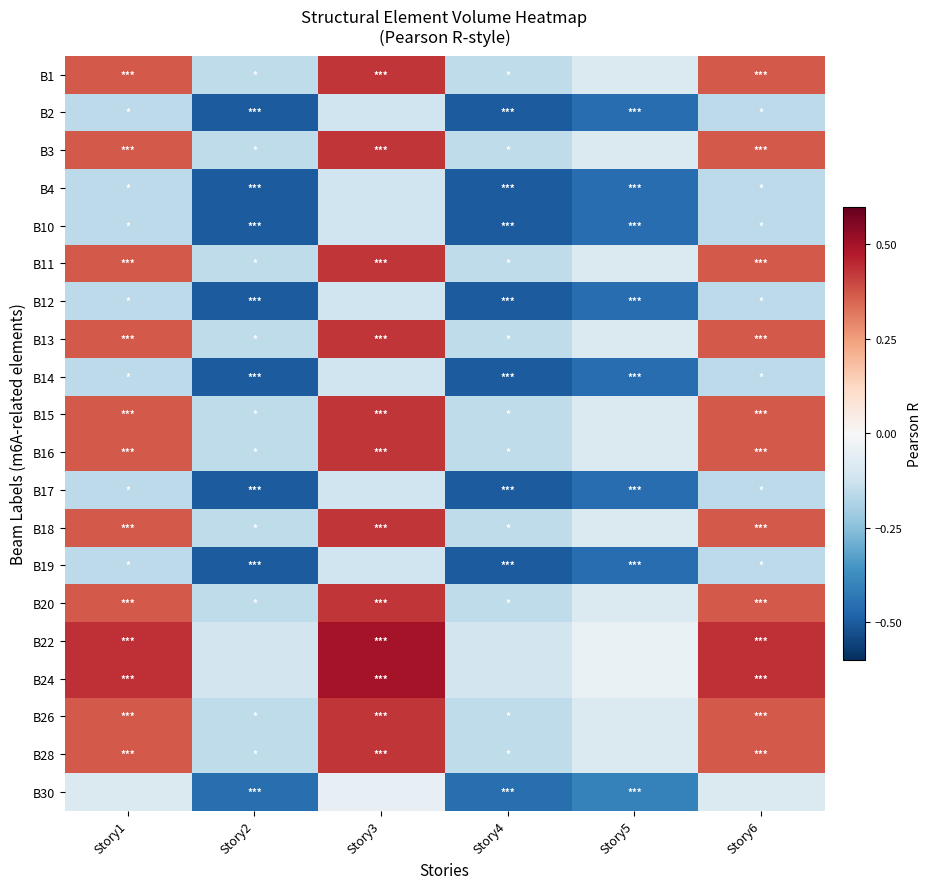

How many data points does each series have?

6